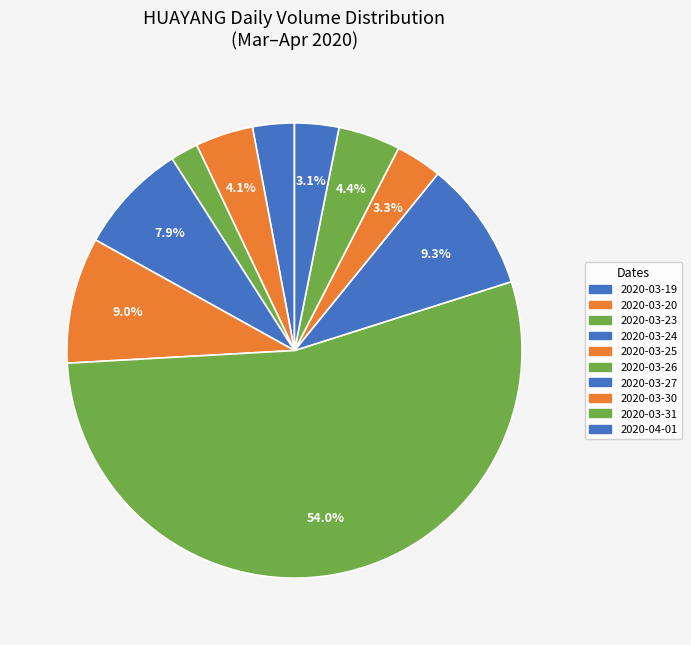

Which has a higher value, 2020-03-31 or 2020-03-25?

2020-03-25